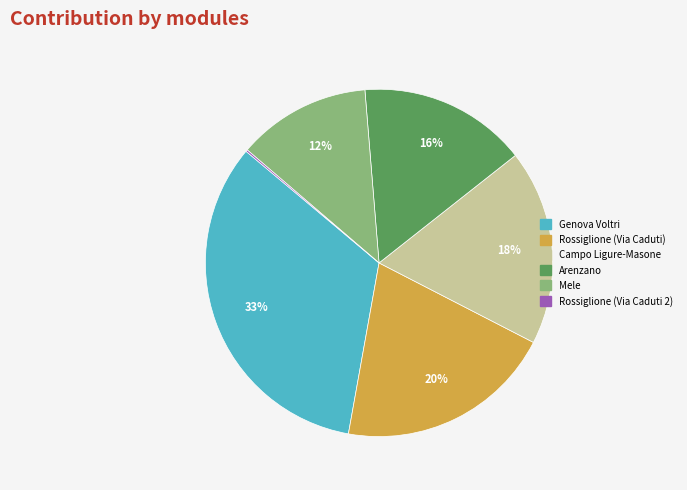

To the nearest percent, what is the combined percentage of Arenzano and Mele?

28%